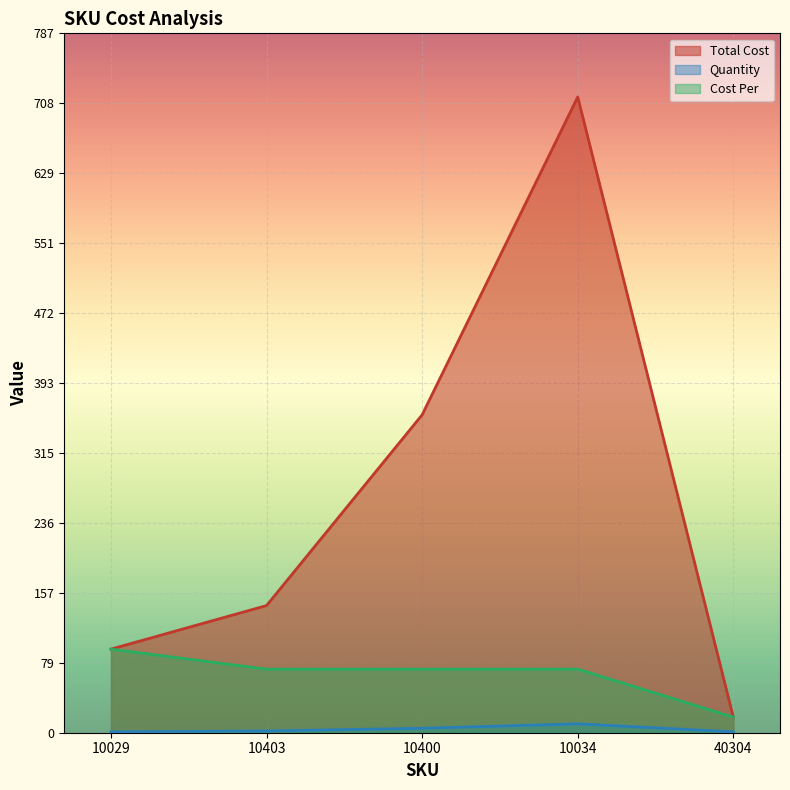

True or false: Quantity and Cost Per intersect in this chart.

False